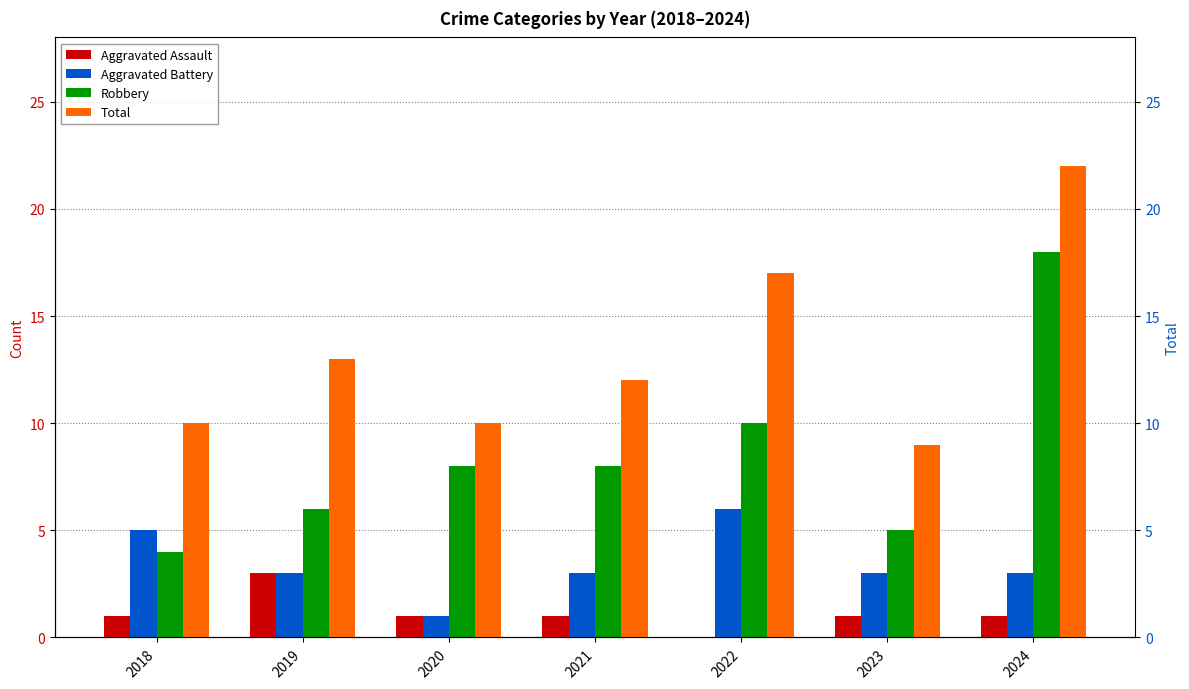

Count the Aggravated Assault values in the range 1 to 2.

5